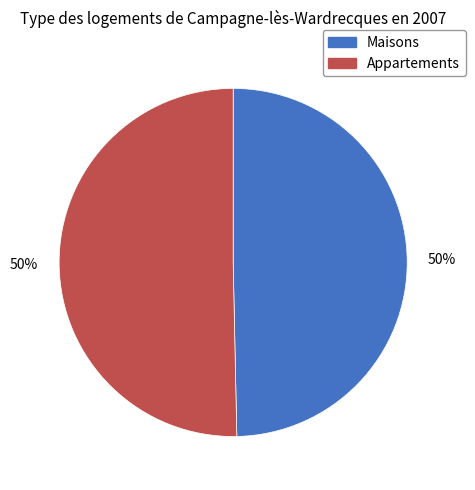

To the nearest percent, what is the average slice percentage?

50%